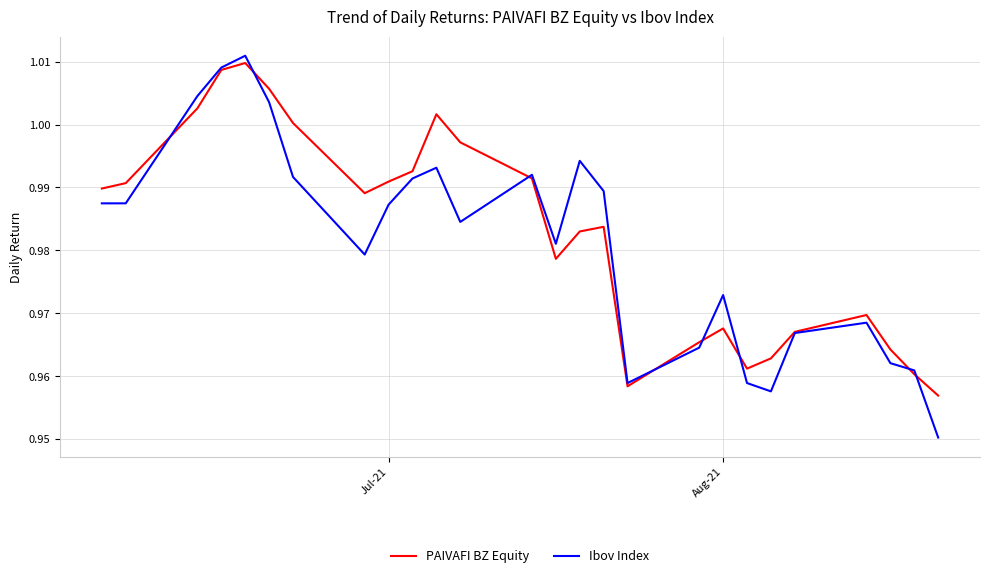

Count the number of categories in the chart.

26